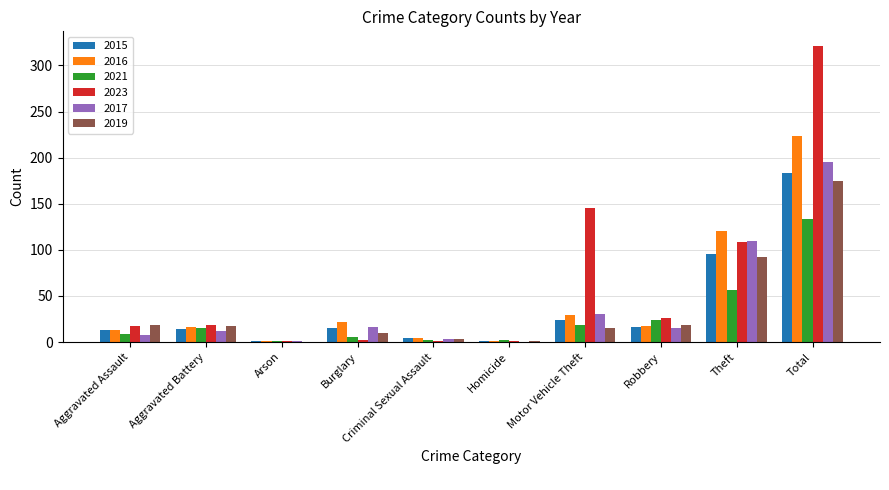

What is the difference between the 2017 values at Robbery and Criminal Sexual Assault?

12